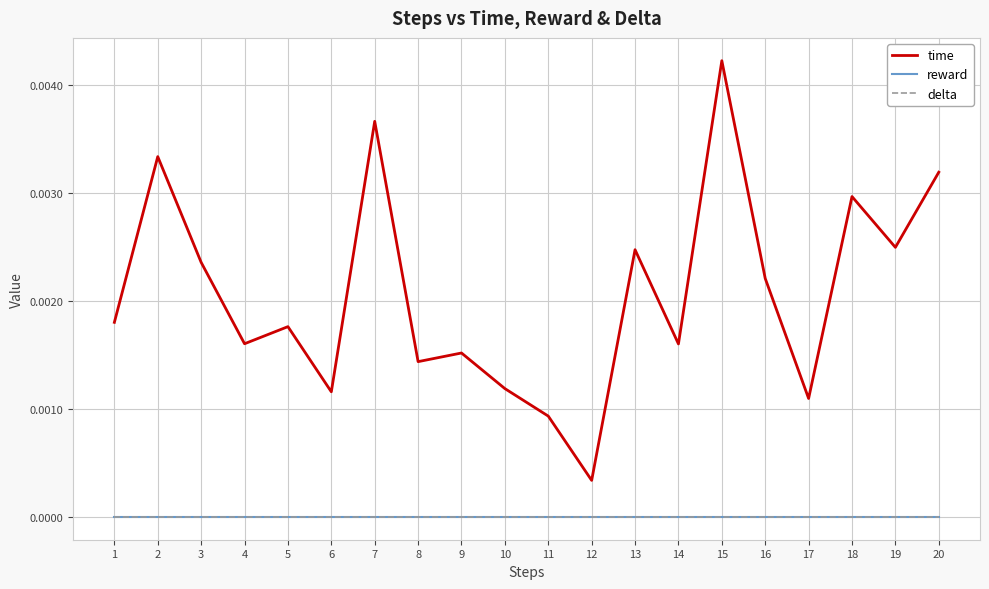

Is it true that time equals 0.0 at 2?

True